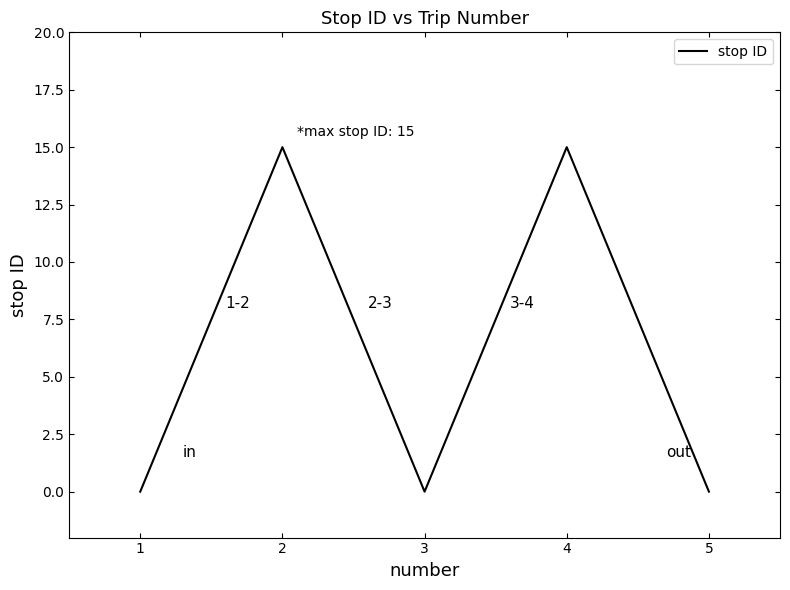

True or false: there are more than 0 points higher than both neighbors.

True